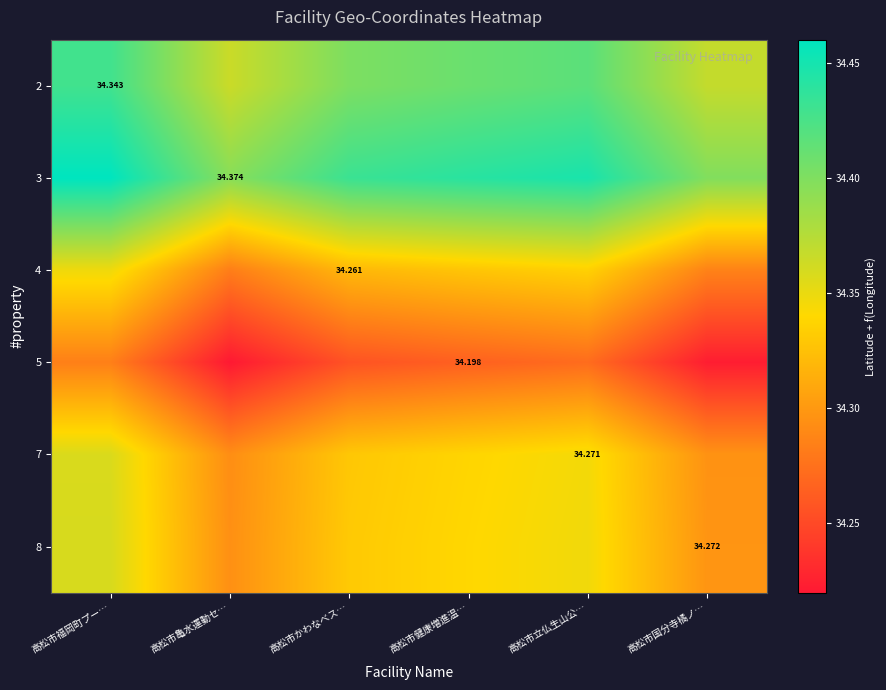

Read the 4 value at 高松市立仏生山公….

34.3